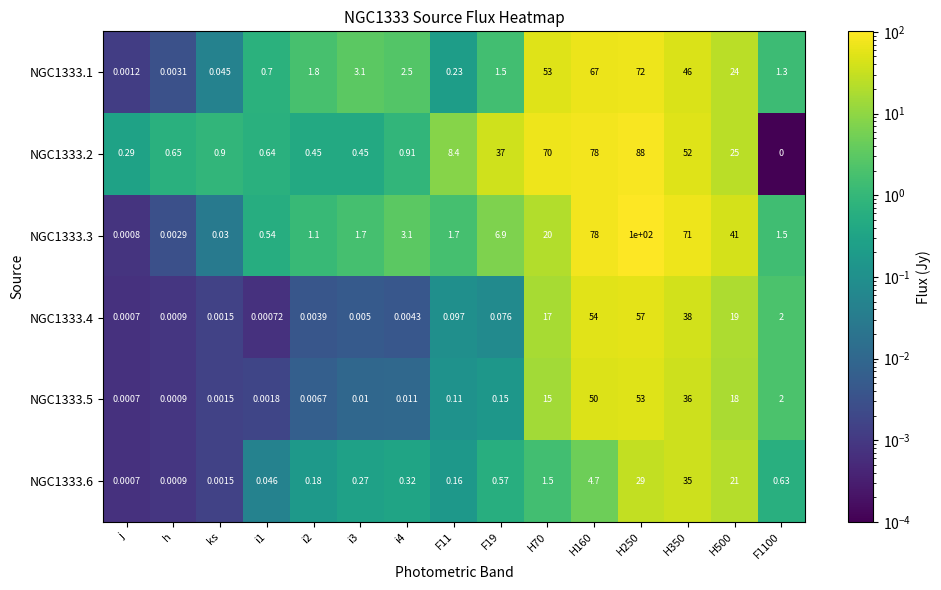

At which label does NGC1333.4 reach its minimum?

j